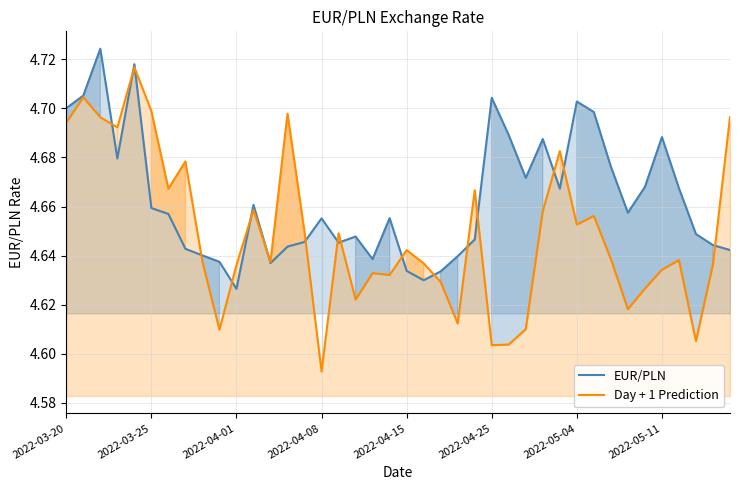

How many lines are shown in the chart?

2